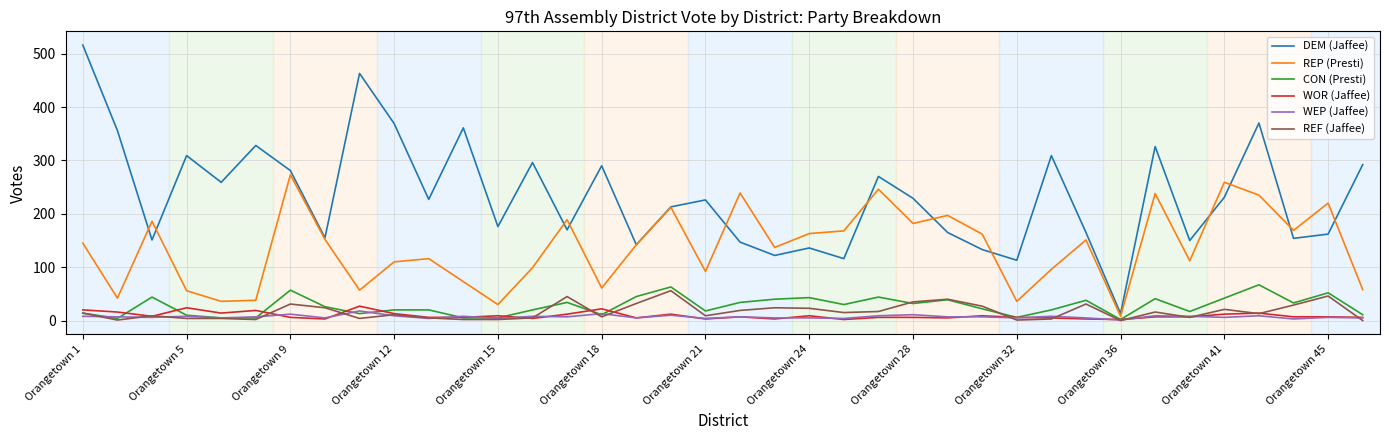

True or false: WEP (Jaffee) and DEM (Jaffee) intersect in this chart.

False